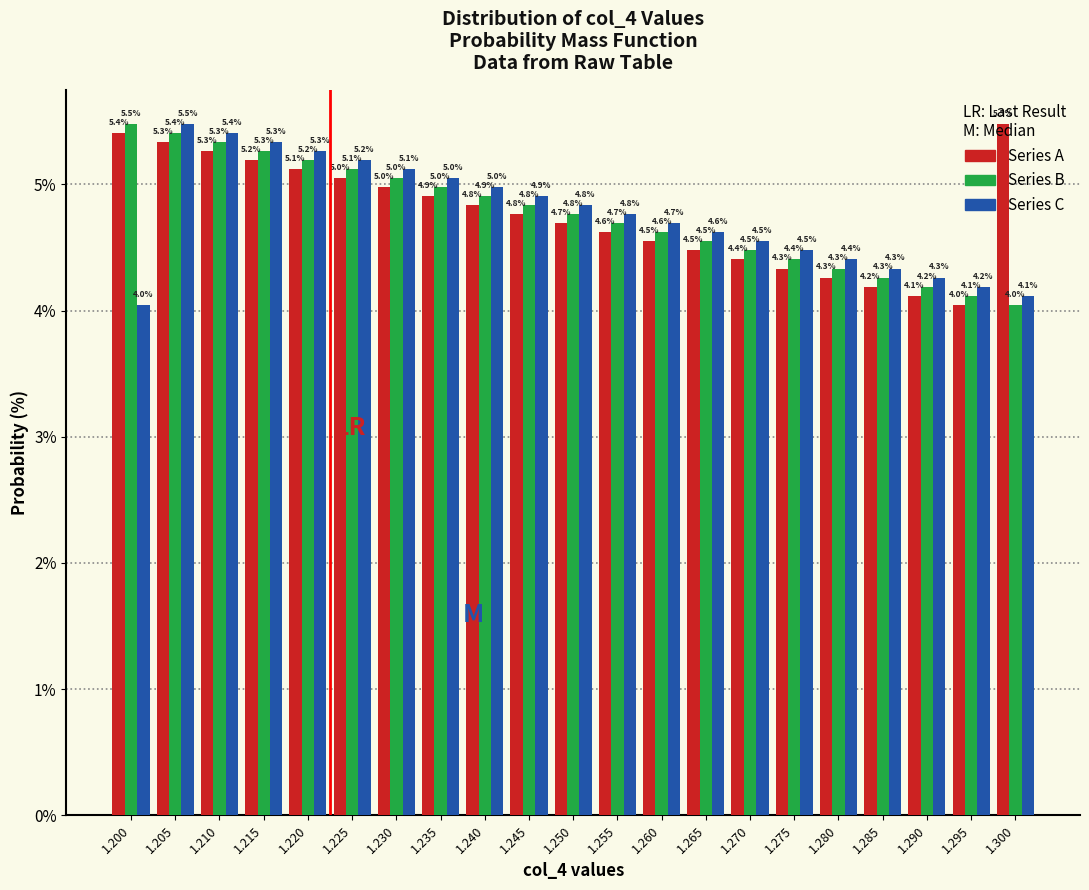

What is the minimum value shown in the chart?

4.0